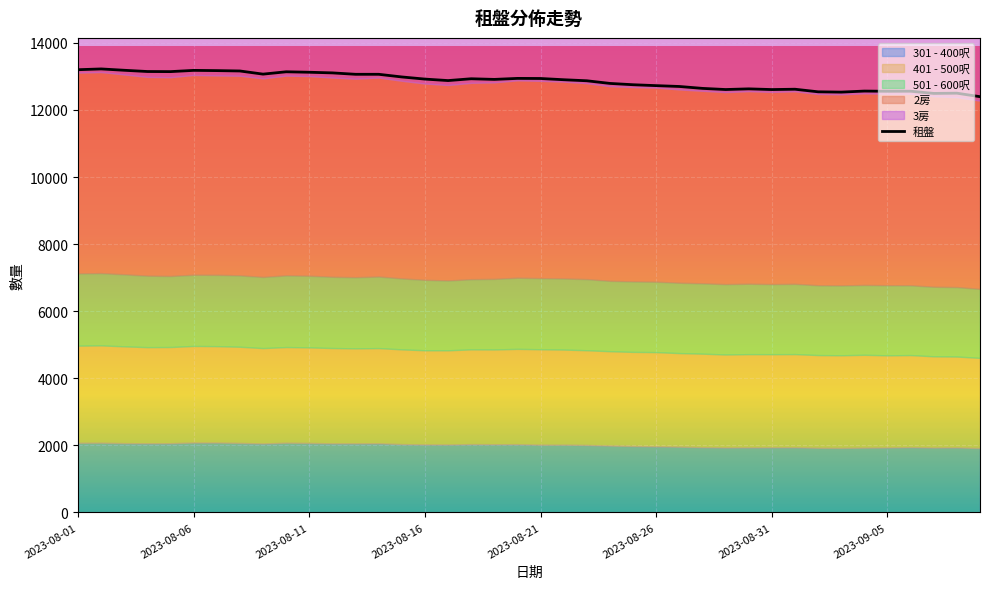

What is the spread (max minus min) of values at 2023-08-19?

10877